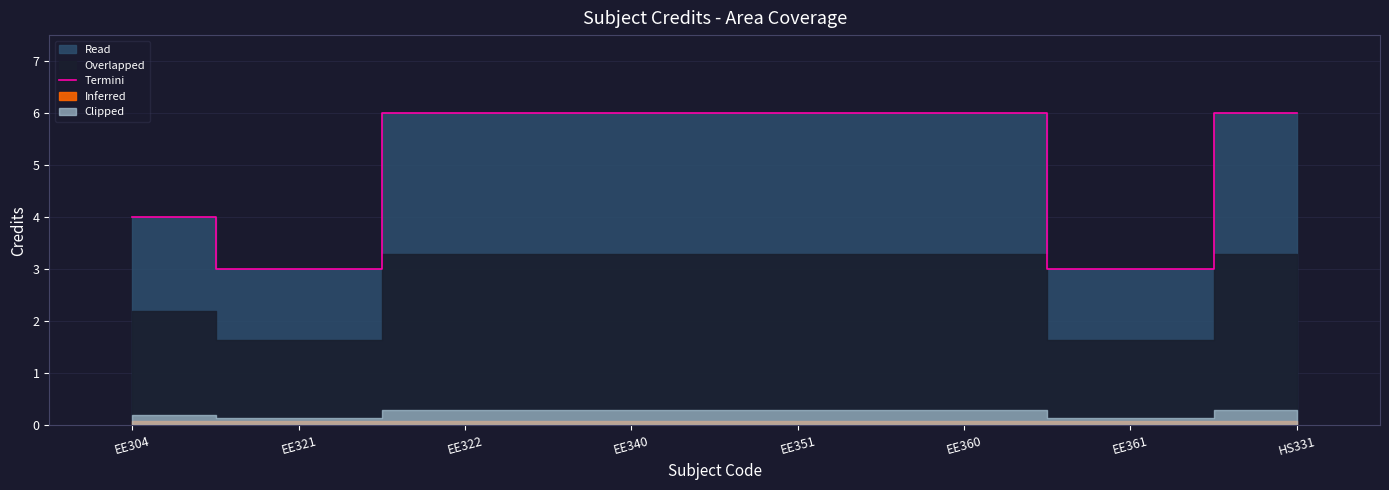

How many lines are shown in the chart?

1